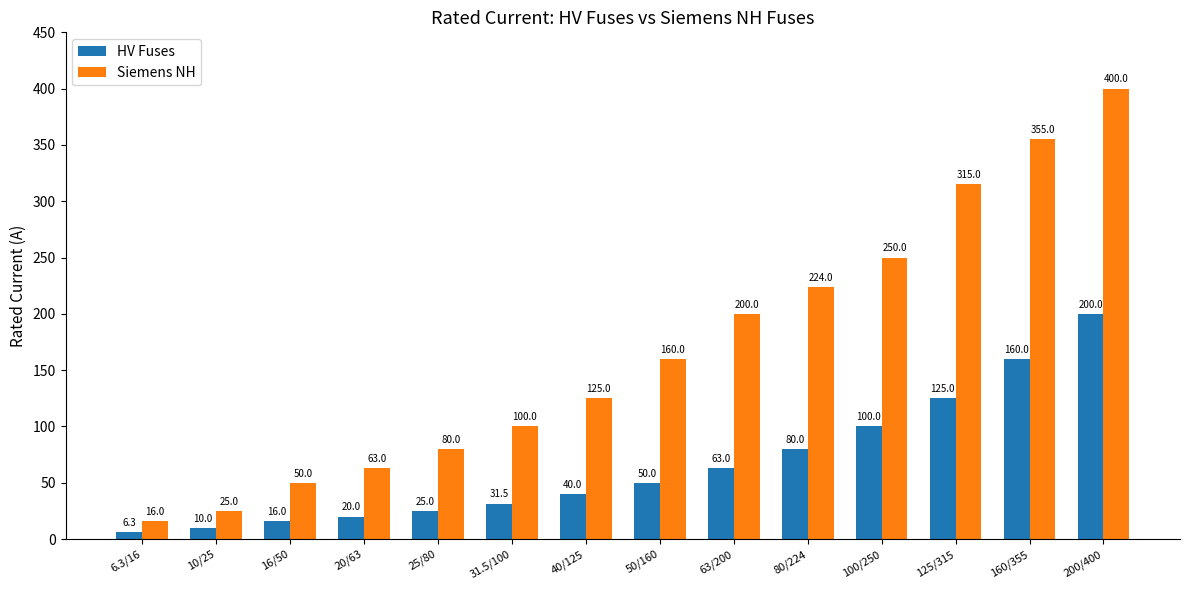

Are the bars horizontal?

No